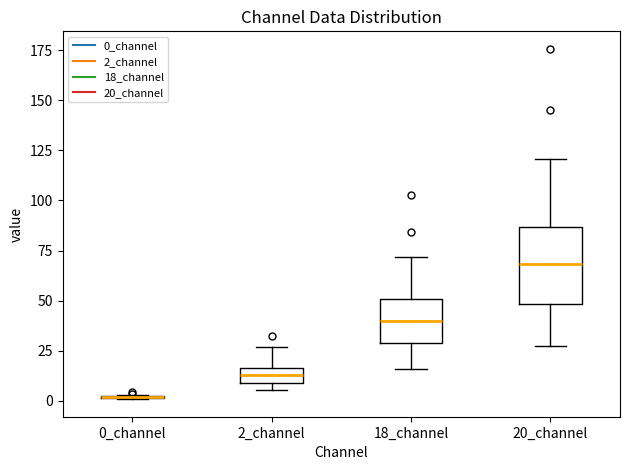

Which box is the tallest, from its lower edge to its upper edge?

20_channel